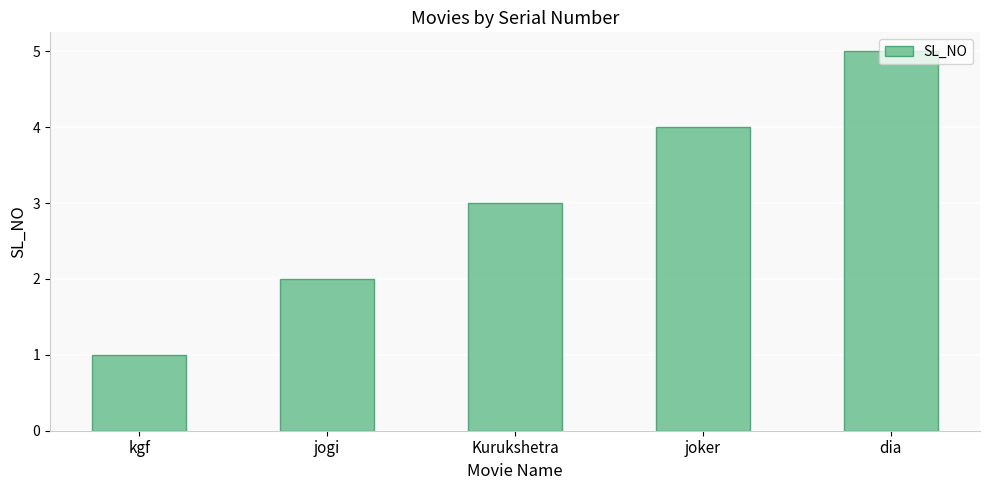

Reading left to right, extract all data points from this chart.

1	2	3	4	5